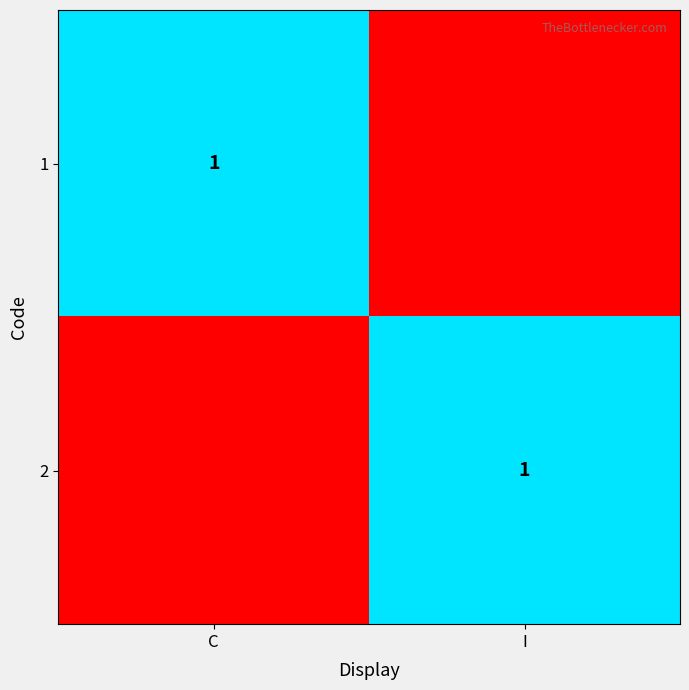

The value of 2 at I is 1. True or false?

True